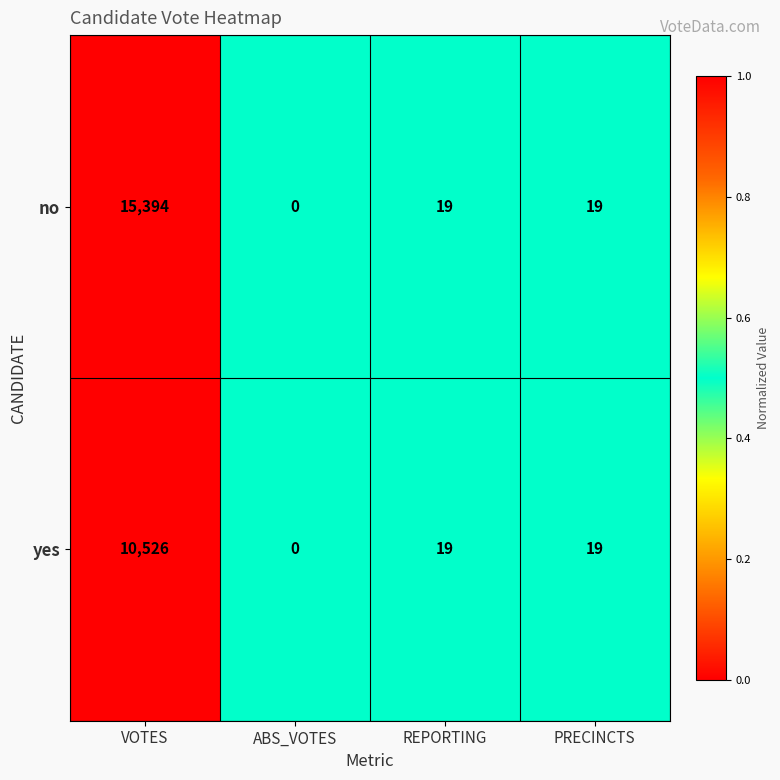

The value of yes at VOTES is 5434. True or false?

False